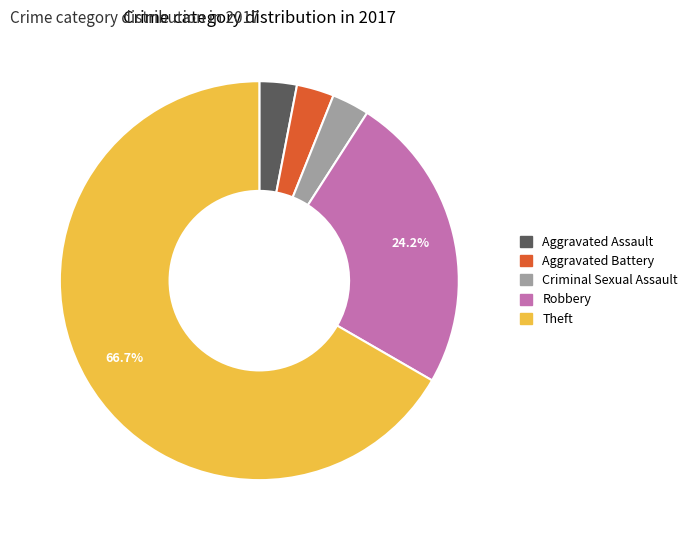

Does any single category account for the majority?

Yes